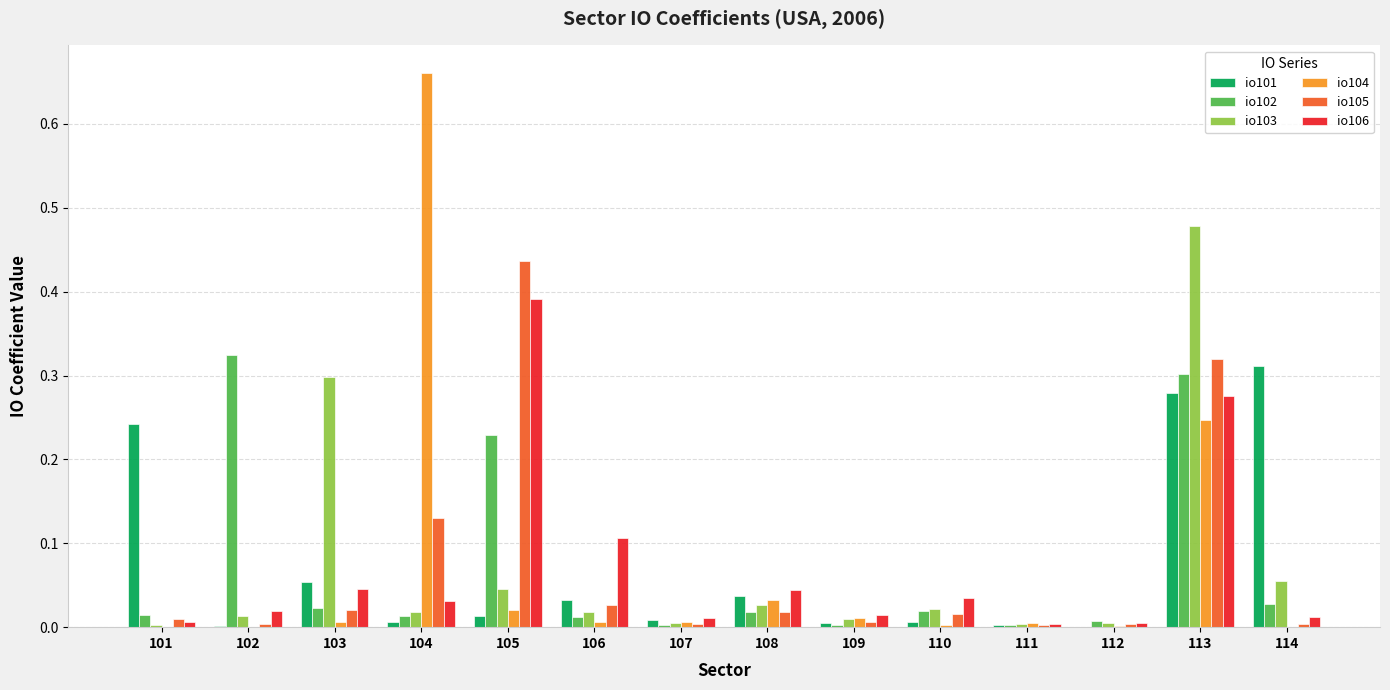

Is the value of io101 at 113 greater than the value of io106 at 114?

Yes